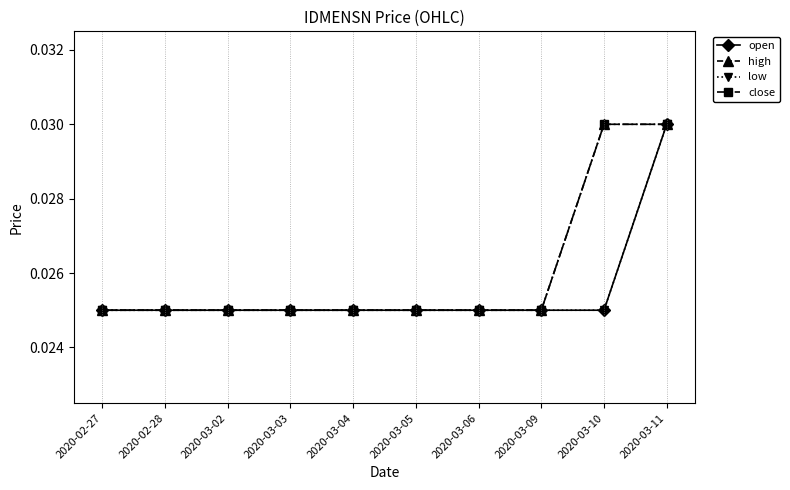

At how many categories does at least one series exceed 0?

10